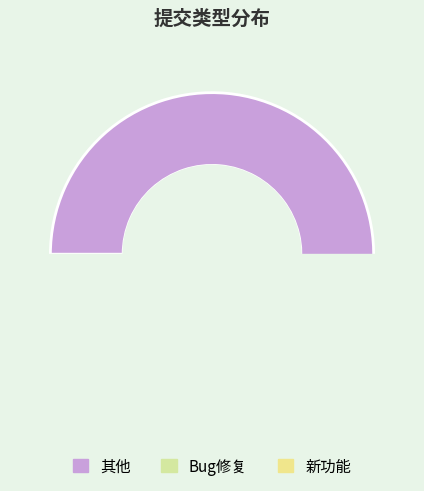

How many segments does this pie chart have?

3